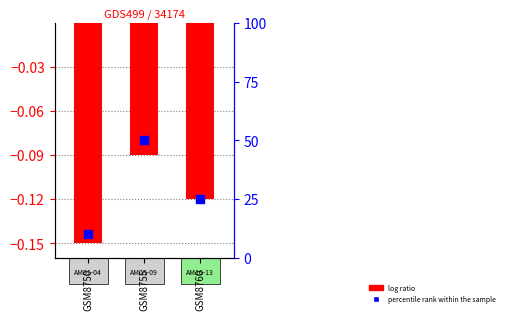

What is the total value across all series at GSM8755?

49.9